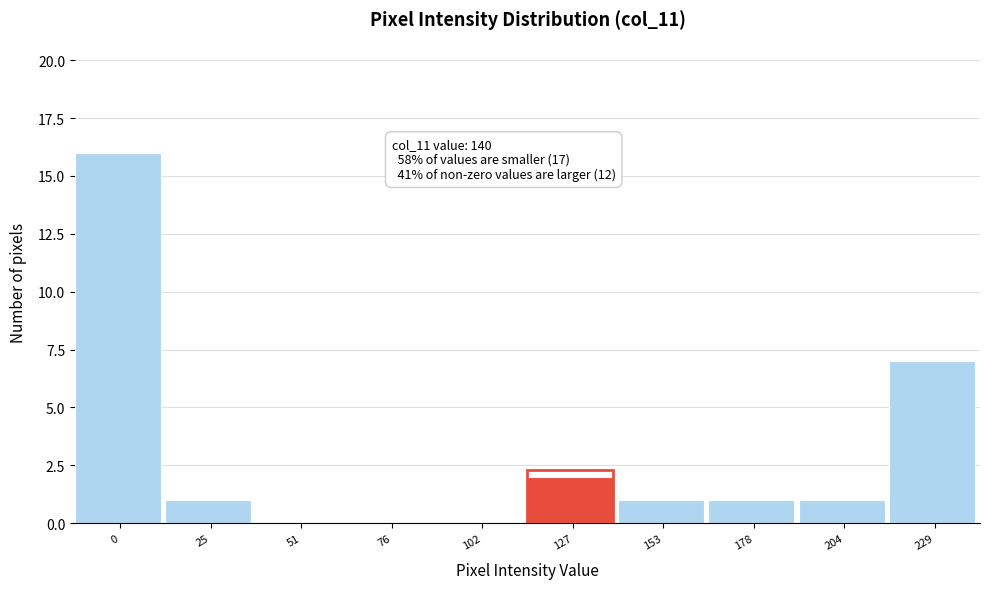

Reading left to right, list all the values displayed in this chart.

0=16	25=1	51=0	76=0	102=0	127=2	153=1	178=1	204=1	229=7